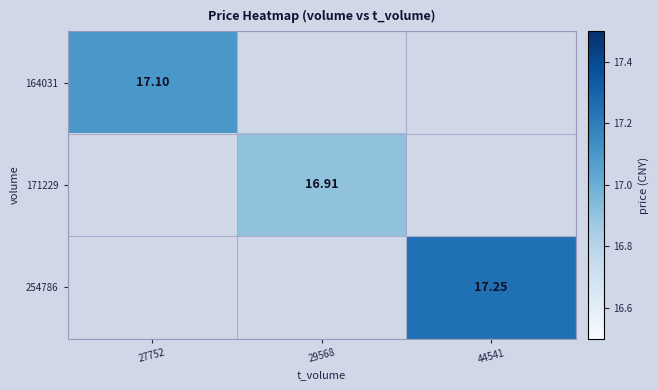

Between 27752 and 44541, which is larger?

44541